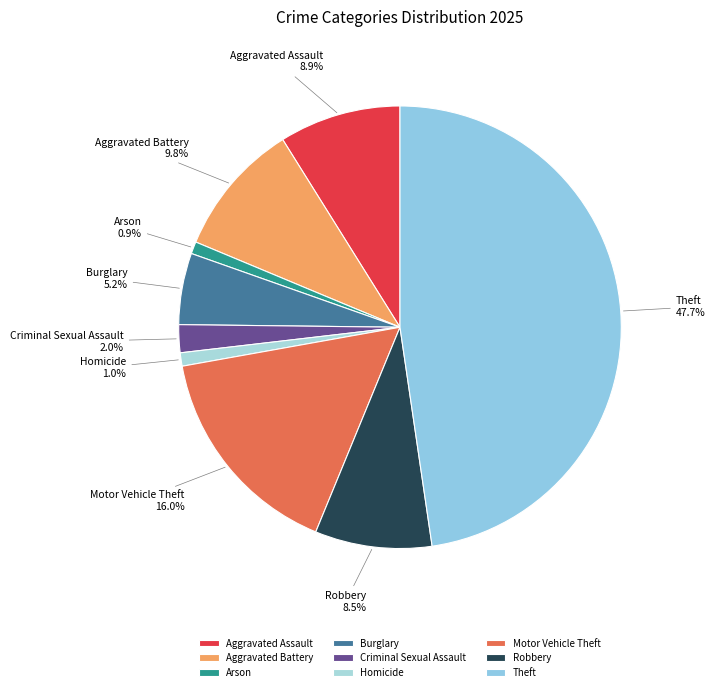

Approximately how many times larger is the value at Aggravated Assault compared to Motor Vehicle Theft?

0.6